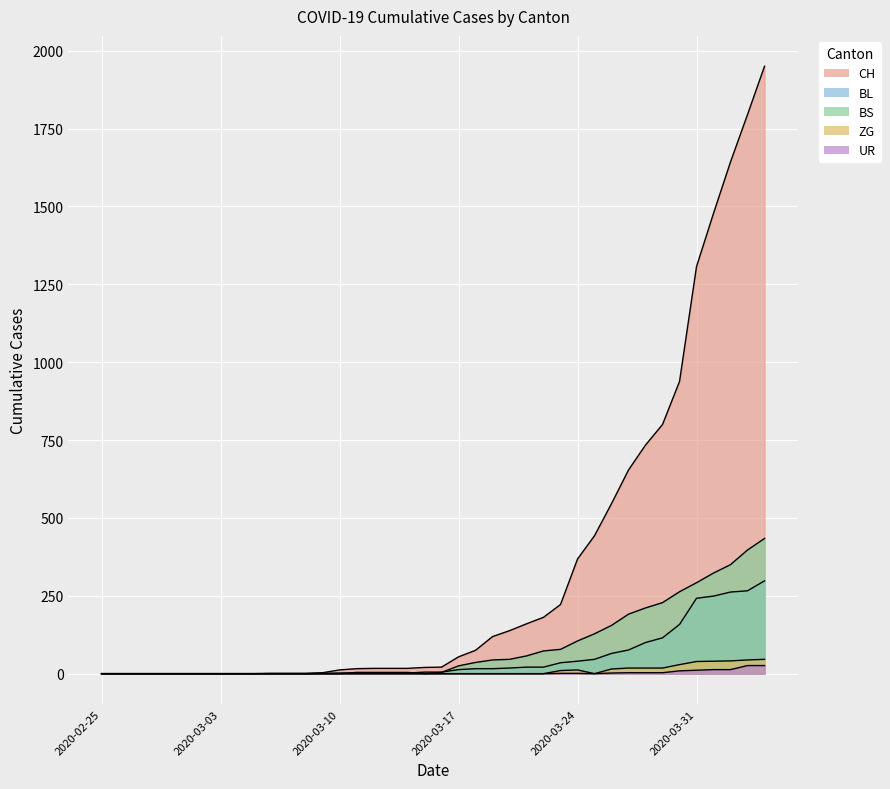

What is the average value of the ZG series?

8